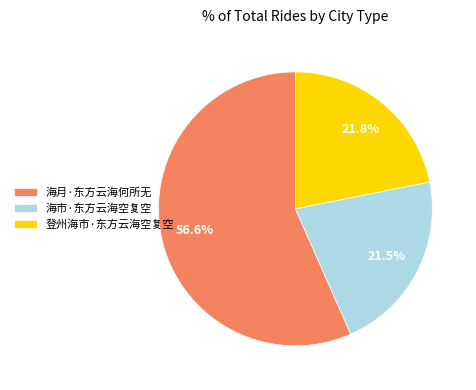

Approximately how many times larger is the value at 海月·东方云海何所无 compared to 海市·东方云海空复空?

2.6